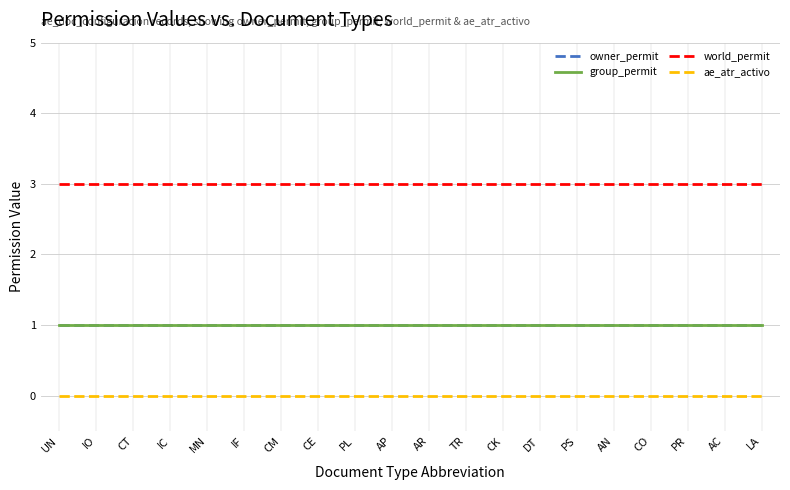

True or false: group_permit and owner_permit intersect in this chart.

False